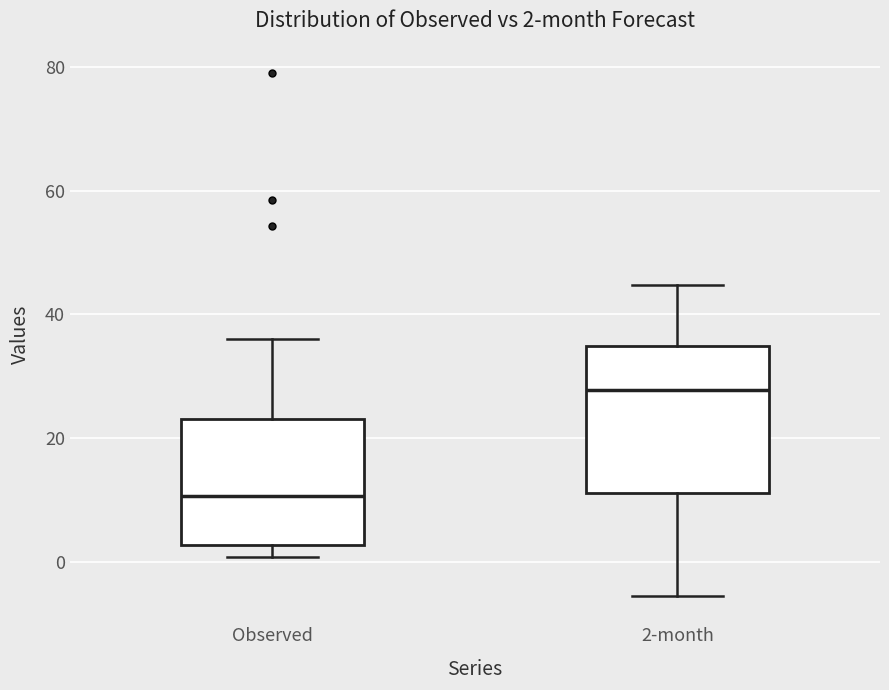

Which box has the highest median line?

2-month